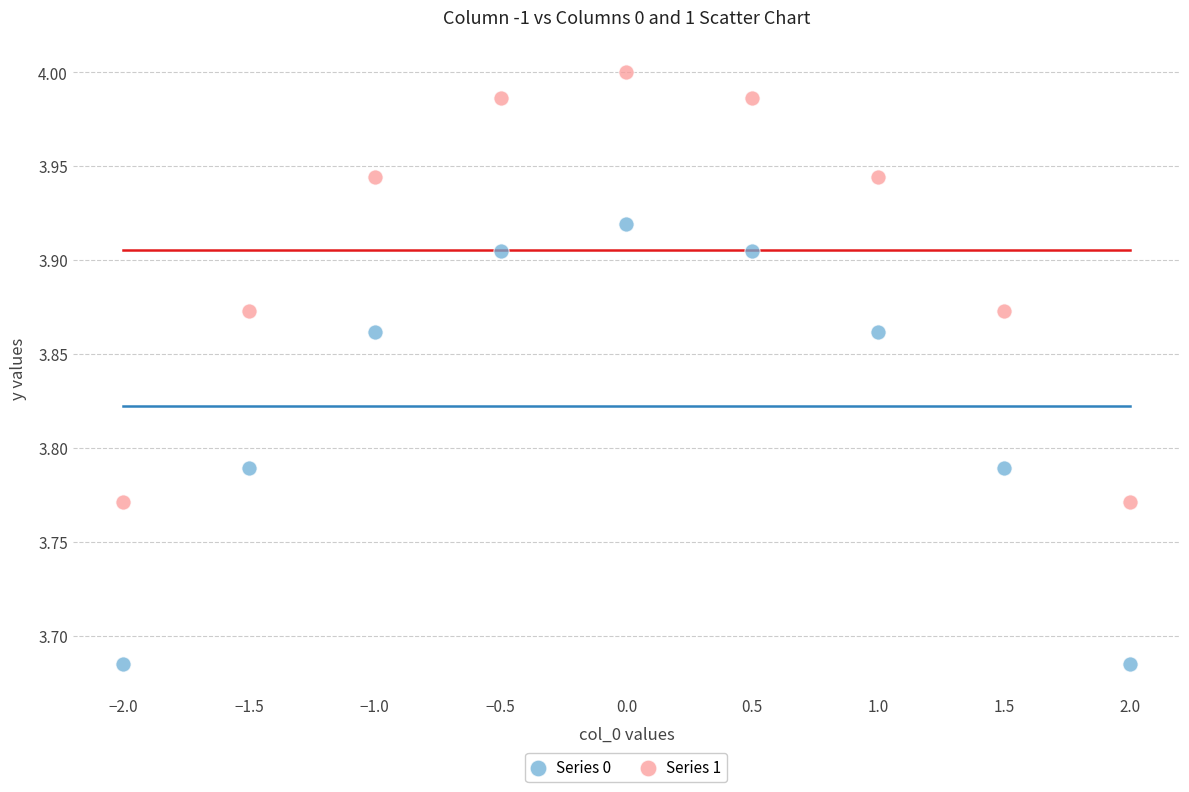

What are all the series names shown in the legend?

Series 0, Series 1